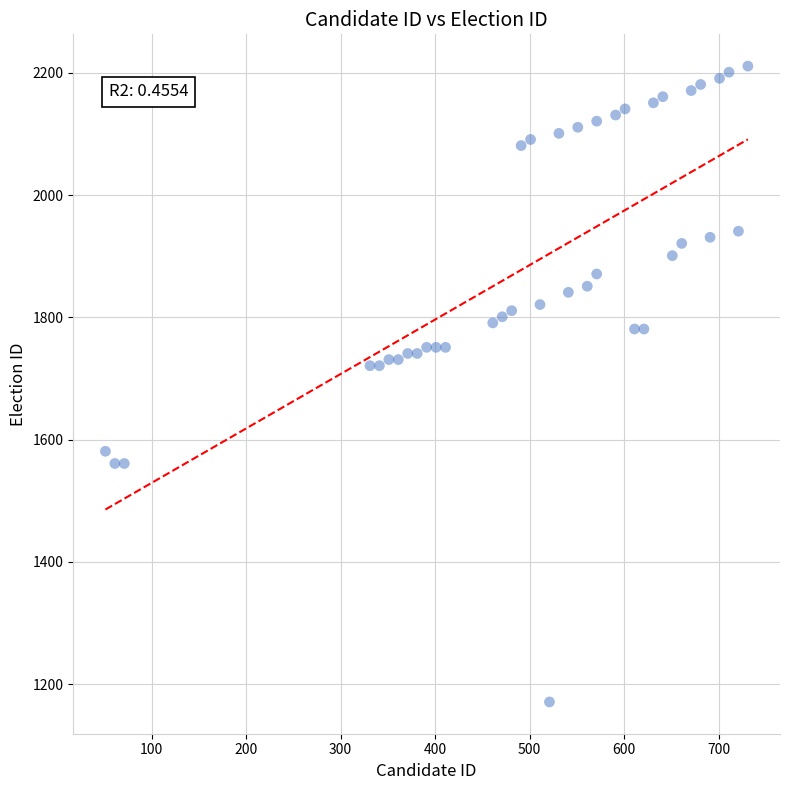

What is the range of Y values (max minus min)?

1040